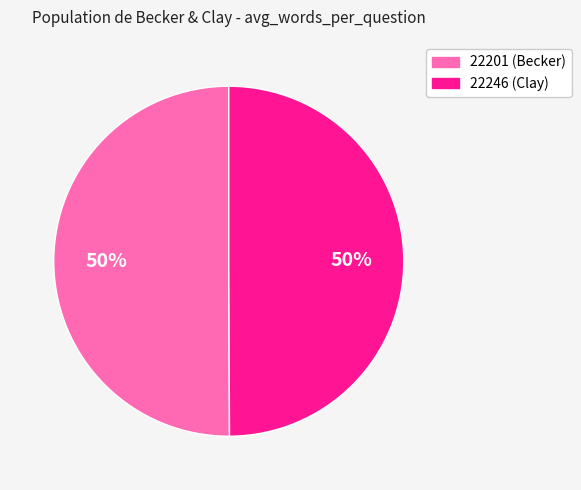

To the nearest percent, what percentage of the pie is 22246 (Clay)?

50%